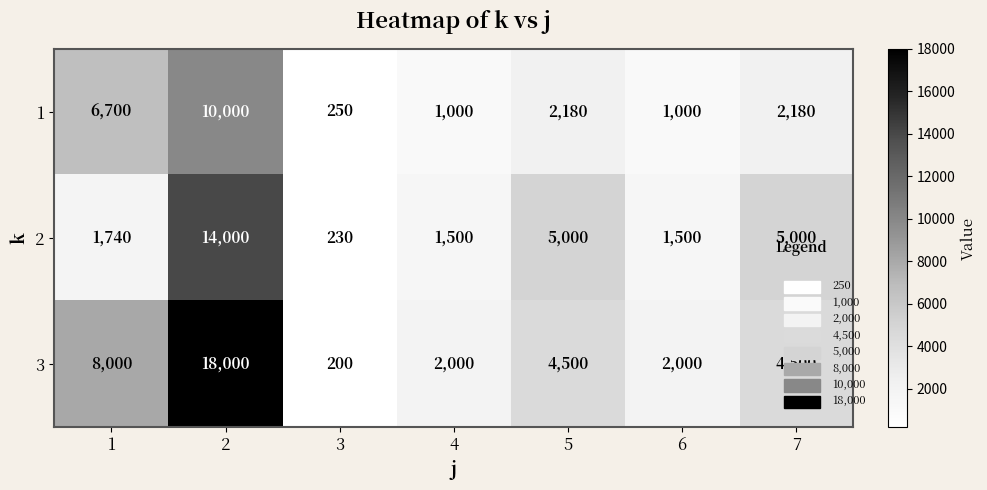

At which category does the chart reach its minimum across all series?

3